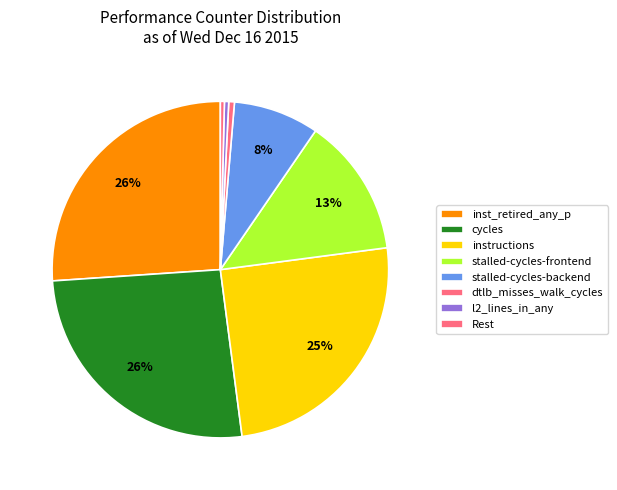

How many segments does this pie chart have?

8